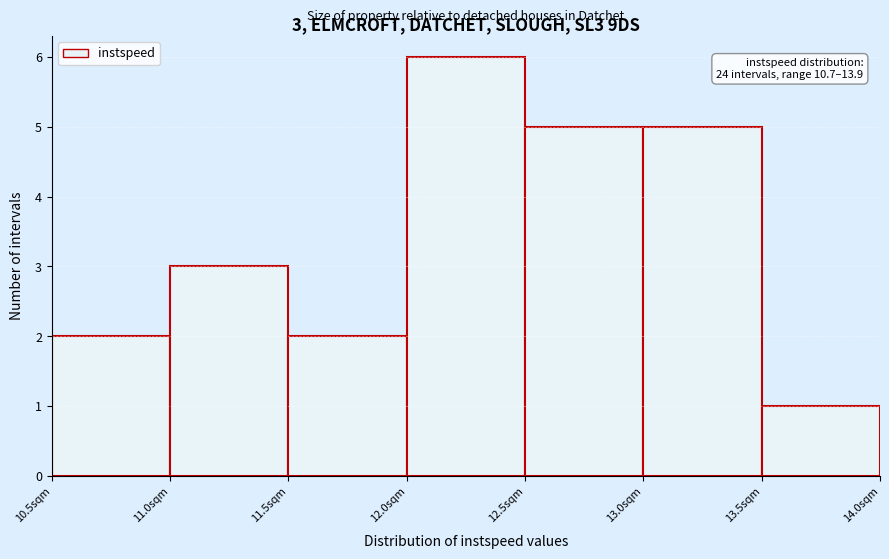

Which range on the x-axis has the tallest bar?

12.0 to 12.5